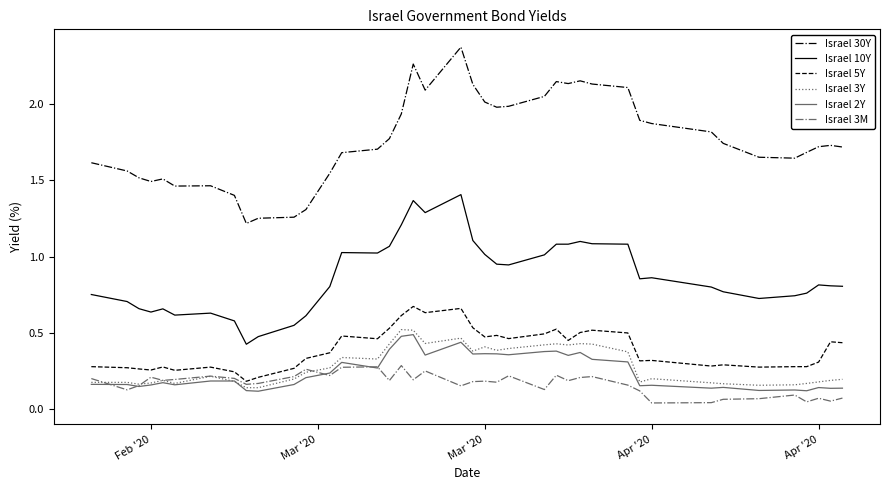

Which series has the largest total across all categories?

Israel 30Y